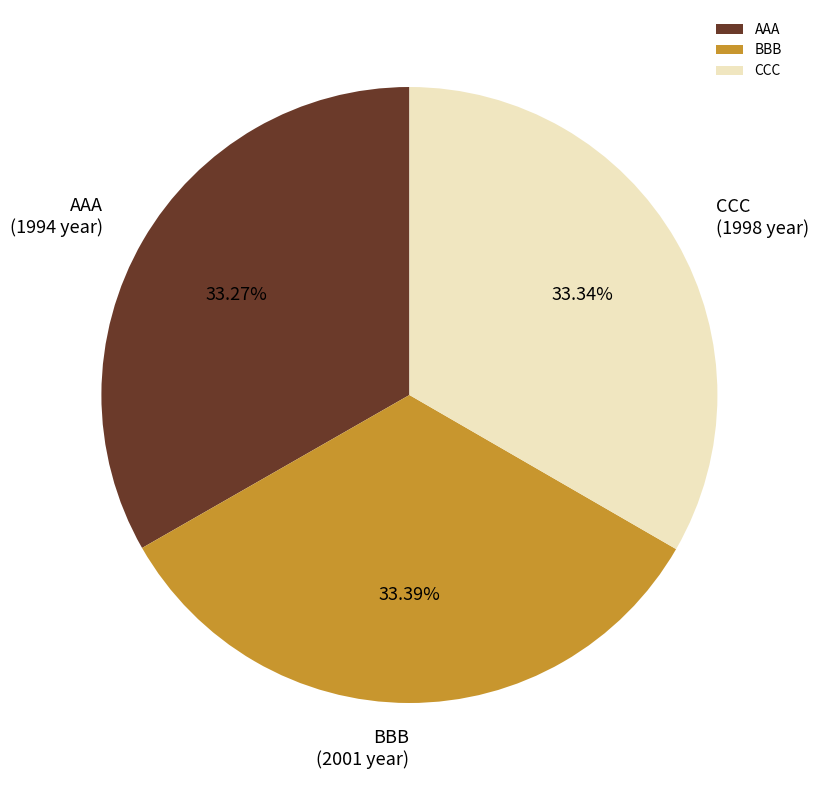

To the nearest percent, what percentage of the pie is AAA?

33%